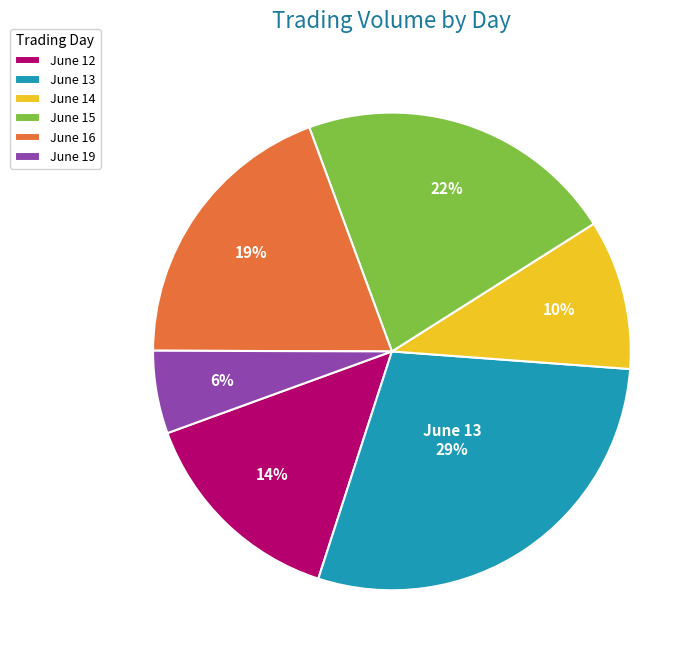

Combined, do June 16 and June 13 account for over 50%?

No